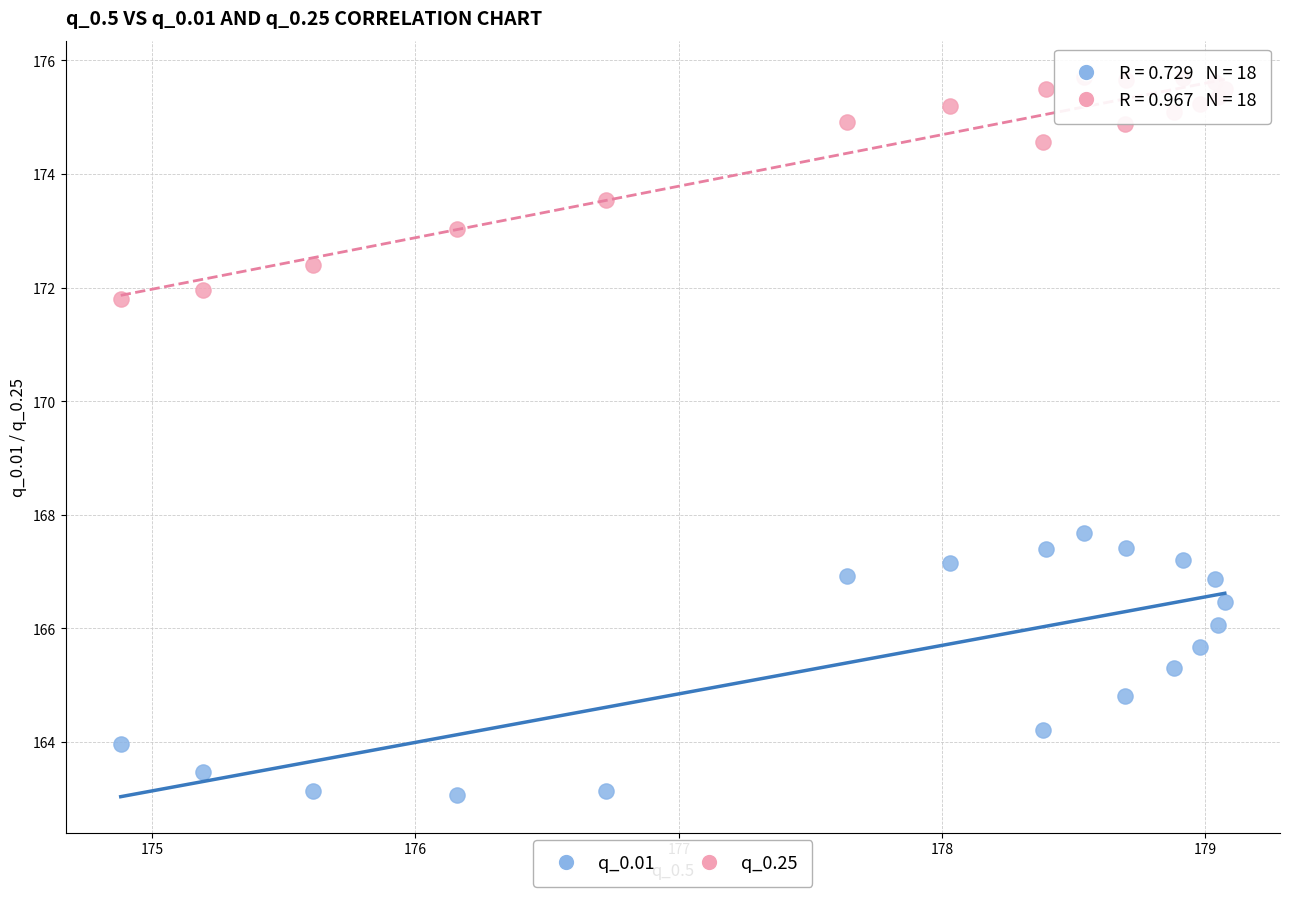

Which series reaches the maximum Y coordinate?

q_0.25